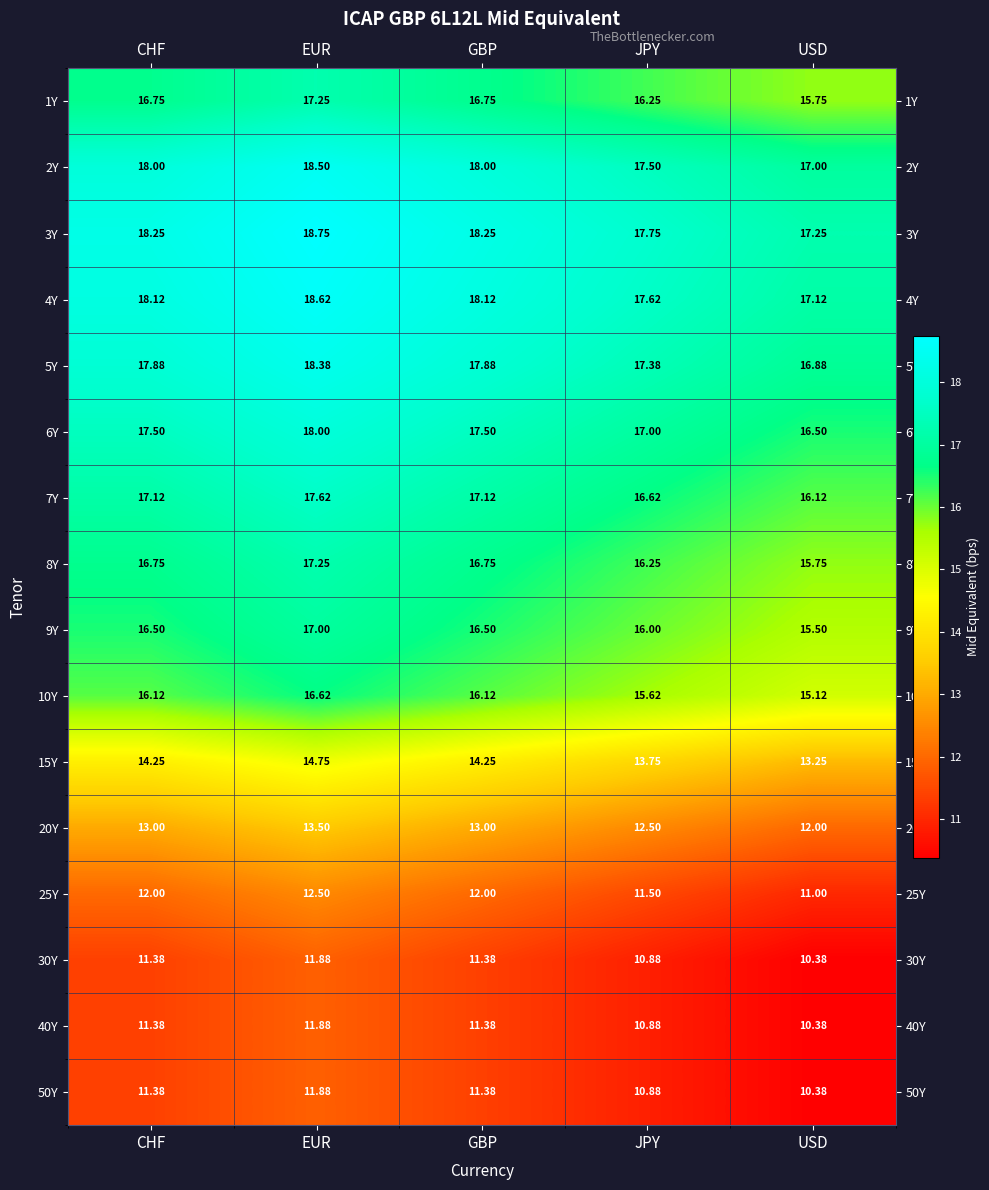

At which label does 15Y first exceed 14?

CHF